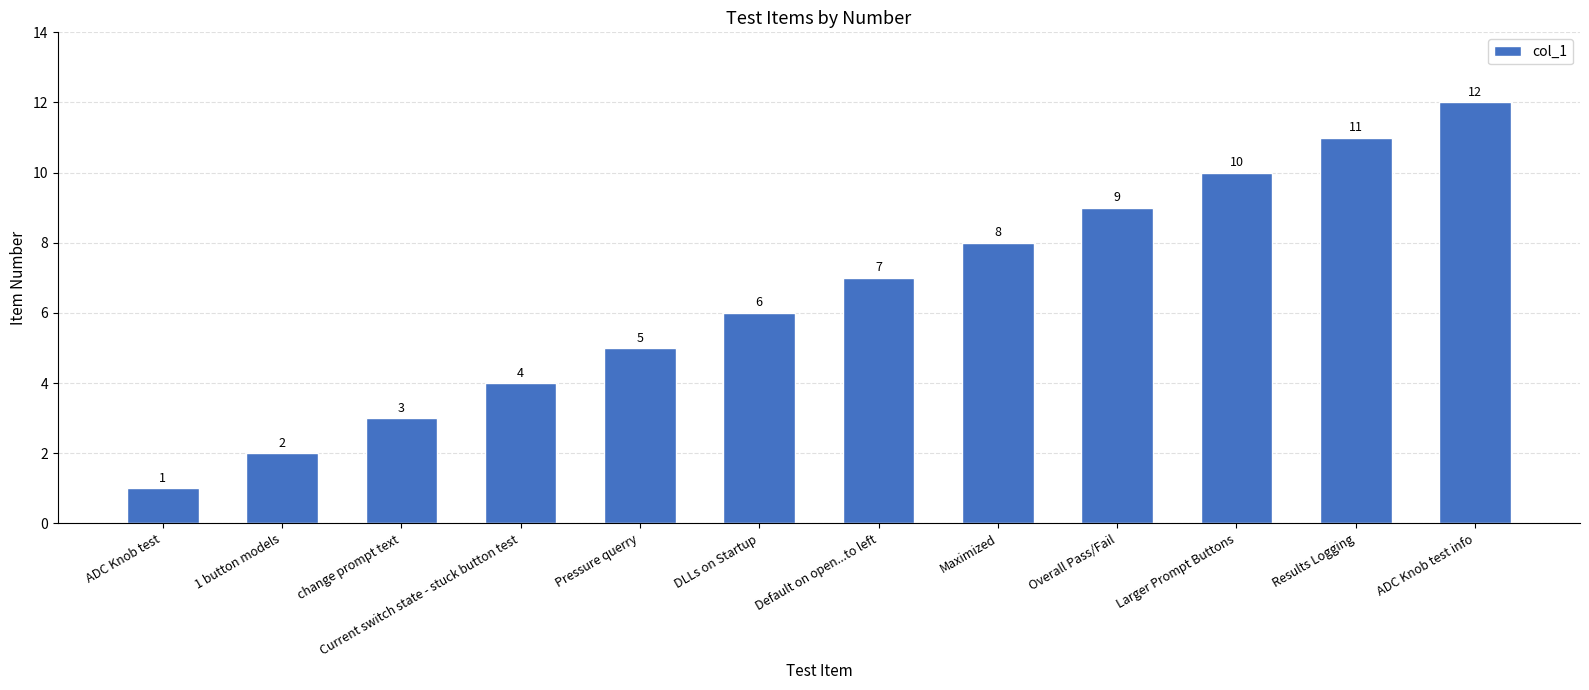

Rank the categories by value from lowest to highest.

ADC Knob test, 1 button models, change prompt text, Current switch state - stuck button test, Pressure querry, DLLs on Startup, Default on open...to left, Maximized, Overall Pass/Fail, Larger Prompt Buttons, Results Logging, ADC Knob test info